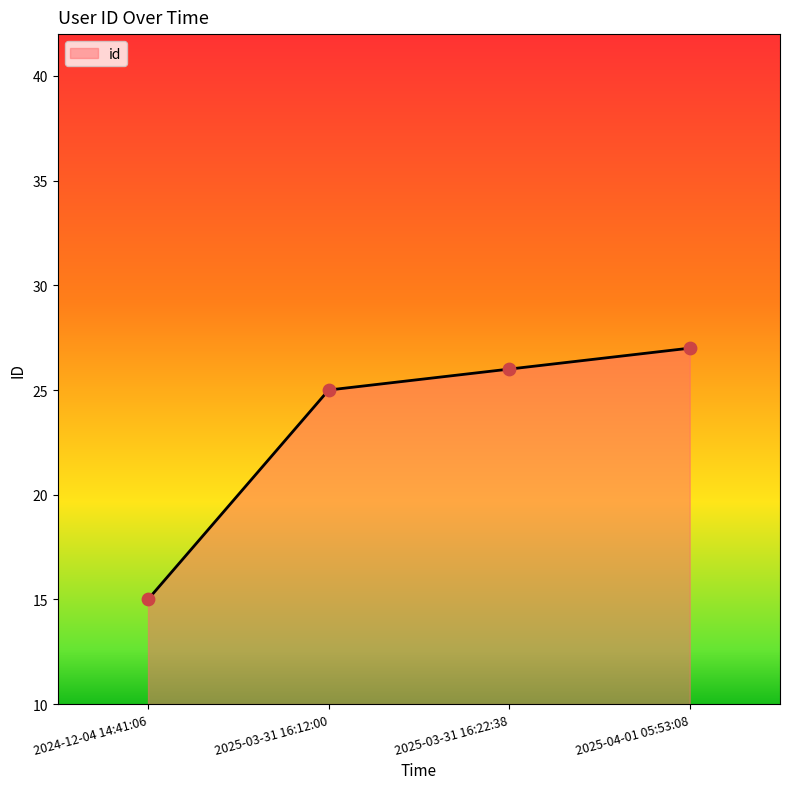

What is the change in value from 2025-03-31 16:12:00 to 2025-03-31 16:22:38?

+1